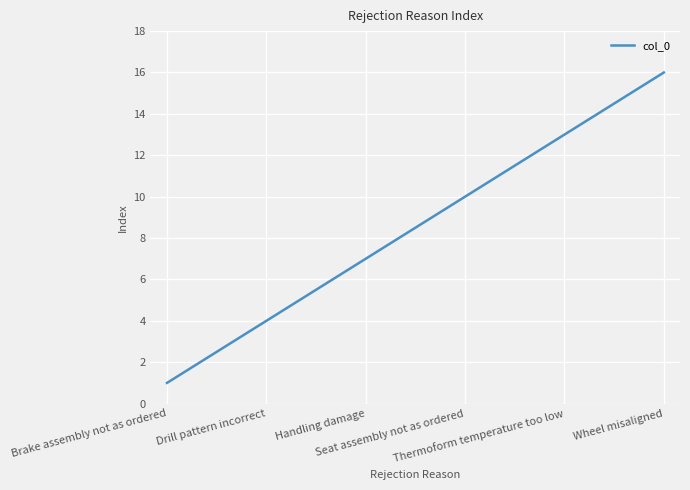

What is the maximum value shown in the chart?

16